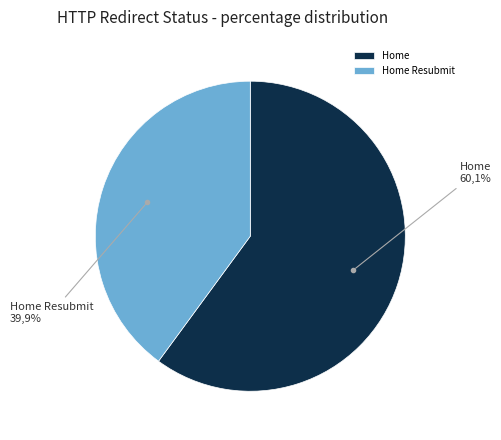

The Home slice represents 55% of the pie. True or false?

False